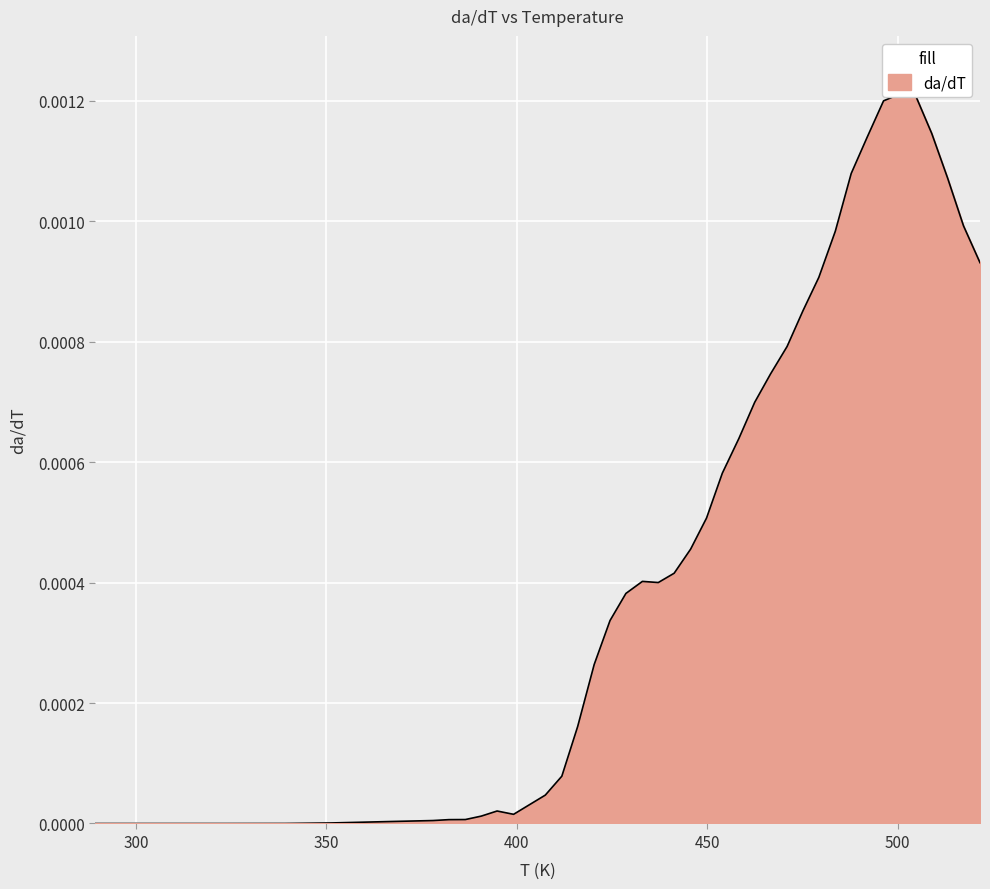

At which category does the chart reach its minimum across all series?

289.32